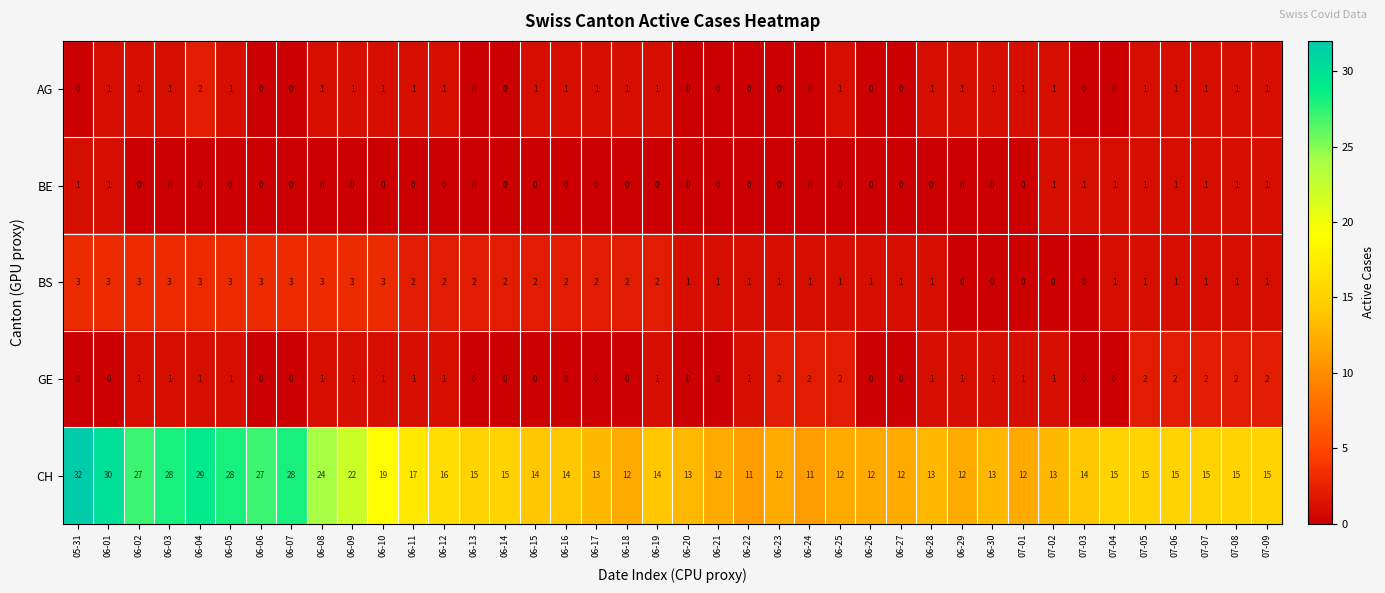

What is the spread (max minus min) of values at 06-07?

28